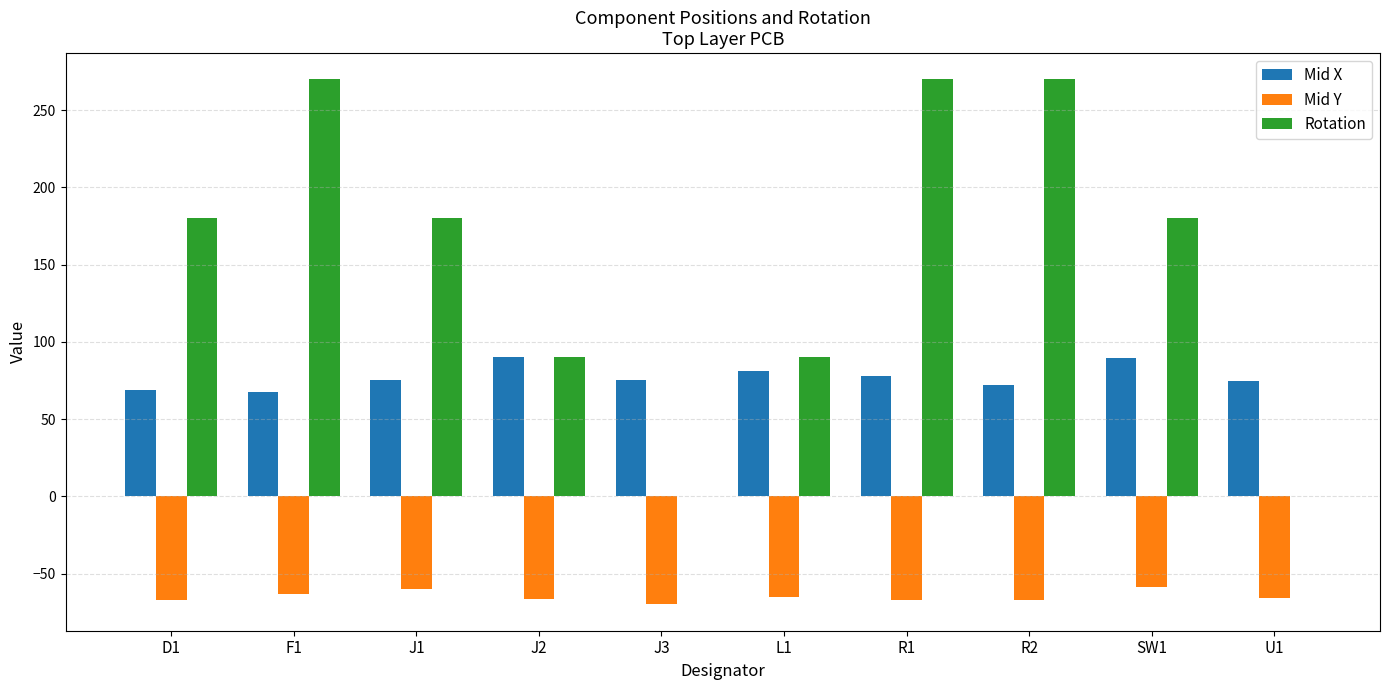

What is the maximum value for Mid Y?

-58.6